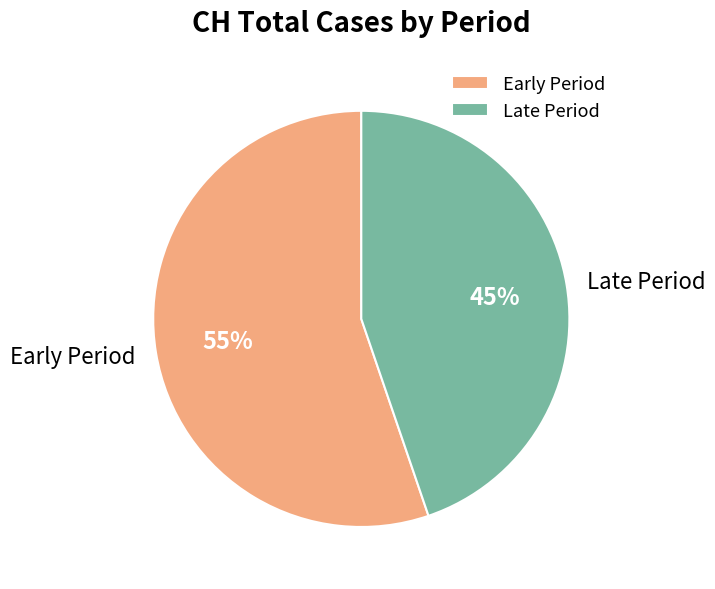

Approximately how many times larger is the value at Late Period compared to Early Period?

0.8